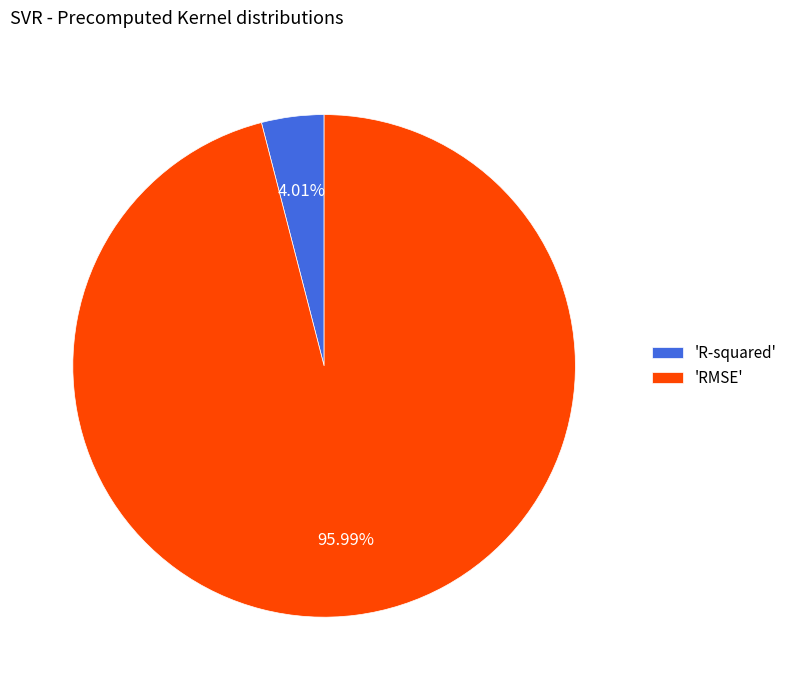

Rank the categories by value from lowest to highest.

'R-squared', 'RMSE'